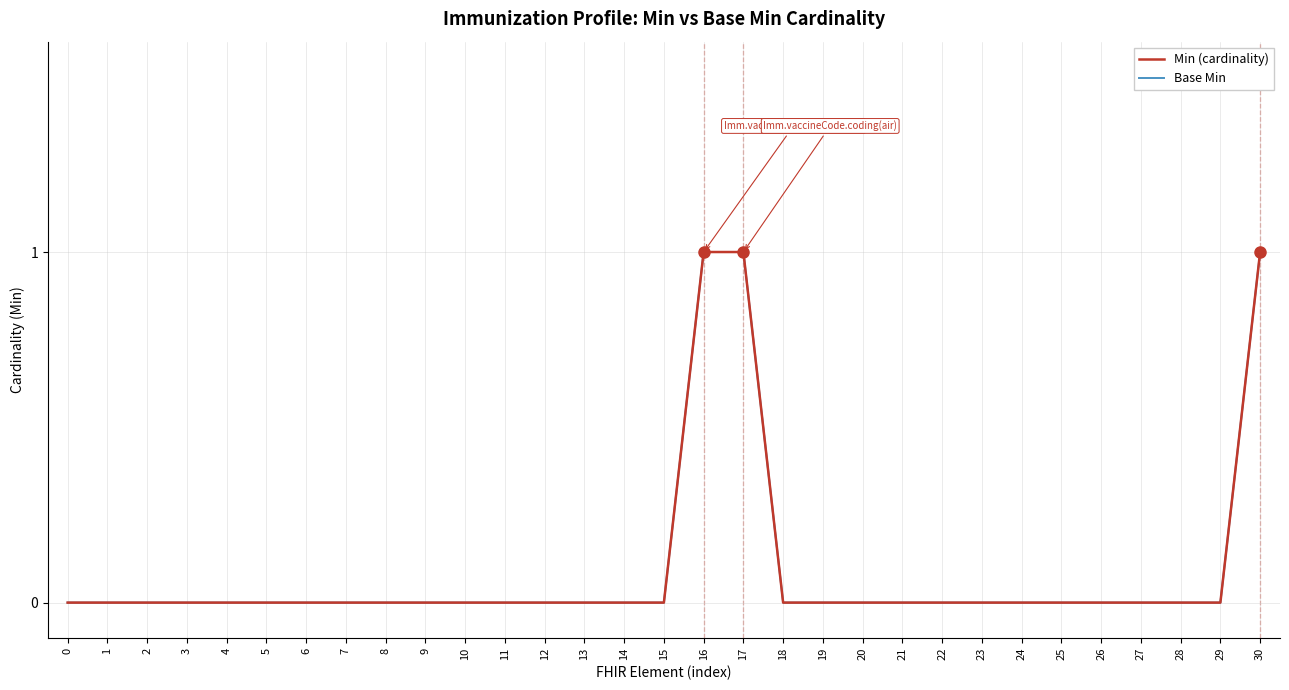

Reading left to right, list all the values displayed in this chart.

Min (cardinality): 0	0	0	0	0	0	0	0	0	0	0	0	0	0	0	0	1	1	0	0	0	0	0	0	0	0	0	0	0	0	1
Base Min: 0	0	0	0	0	0	0	0	0	0	0	0	0	0	0	0	1	1	0	0	0	0	0	0	0	0	0	0	0	0	1